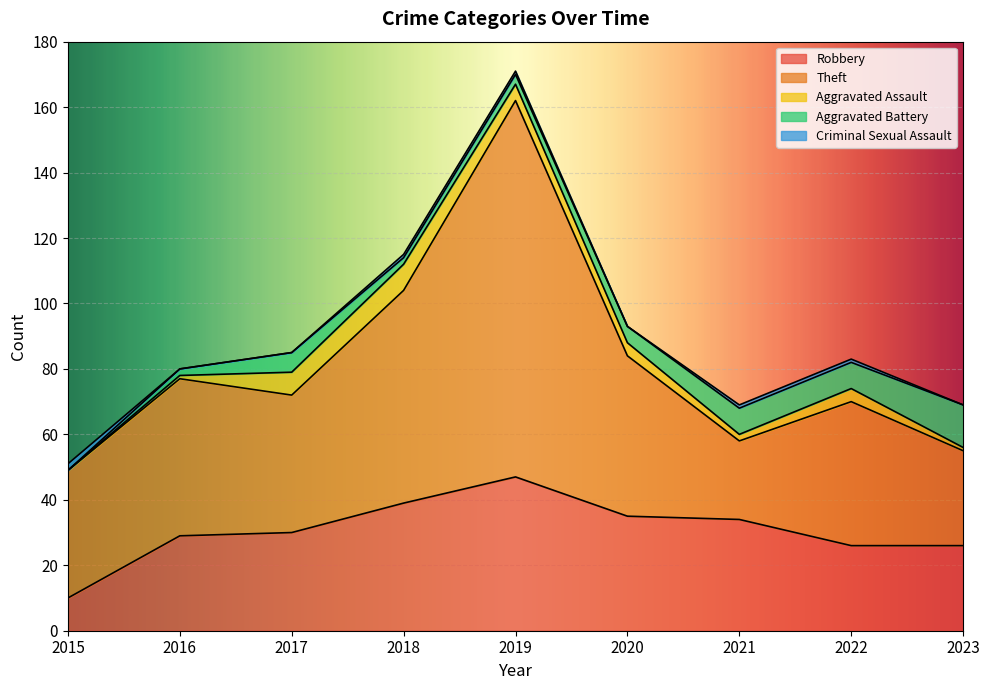

How many lines are shown in the chart?

5